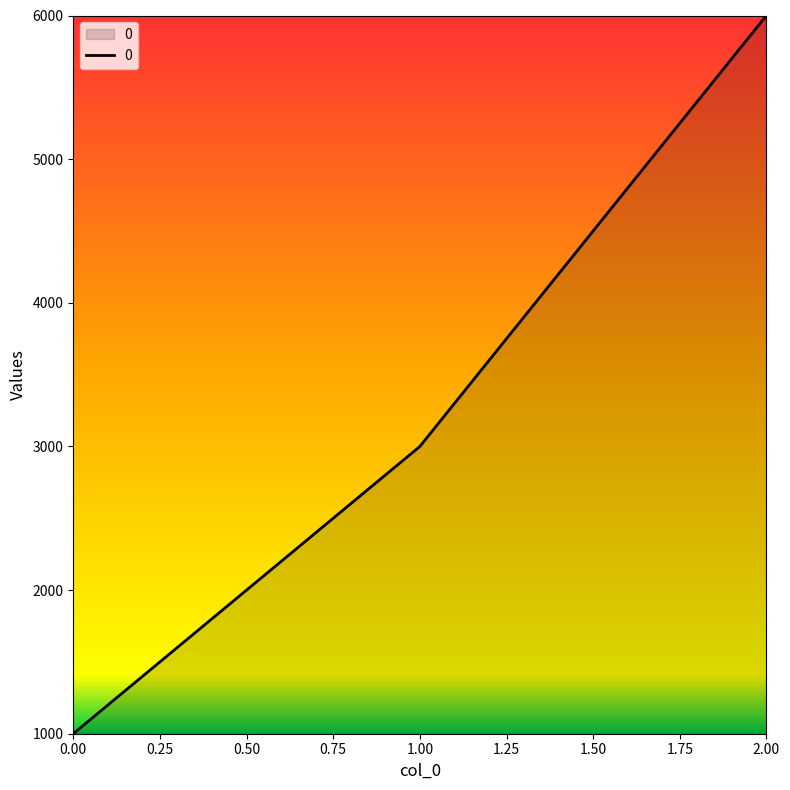

How many lines are shown in the chart?

1